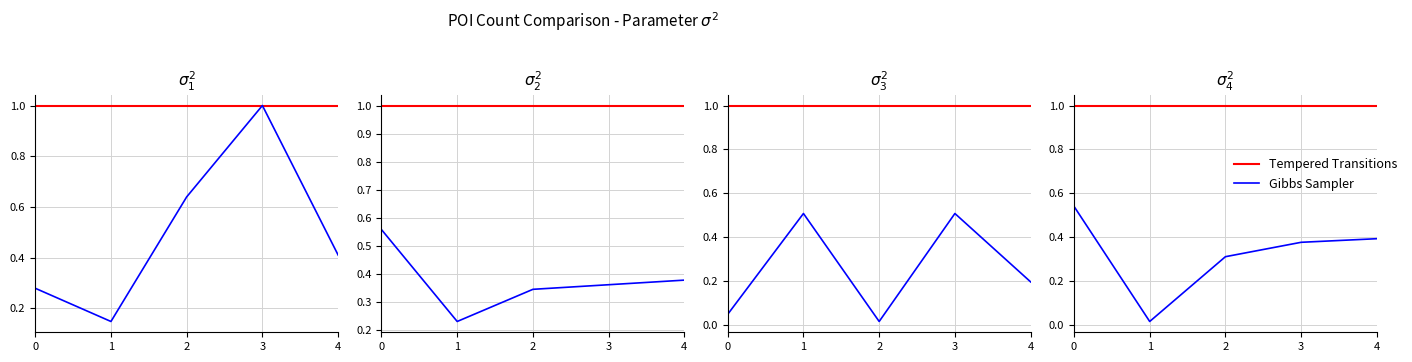

At which category does the chart reach its minimum across all series?

1